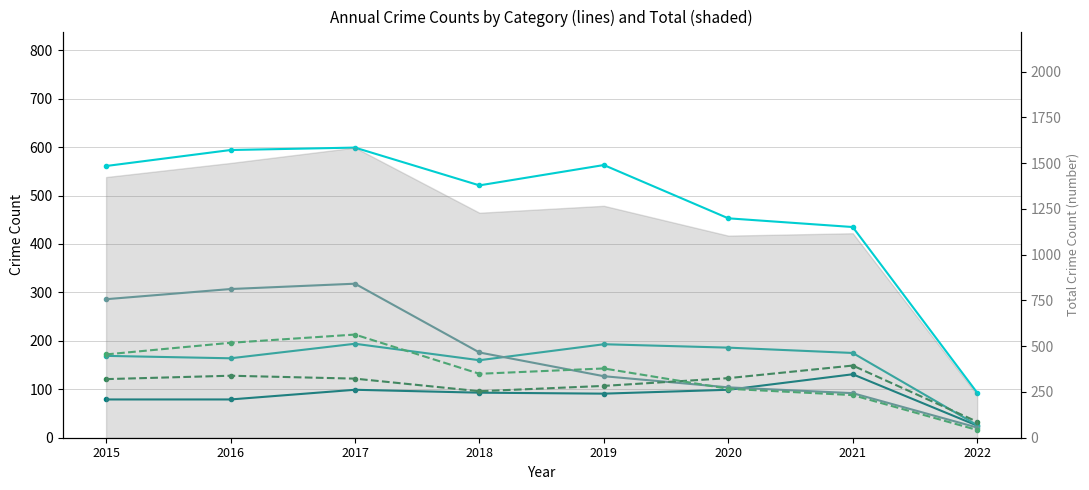

Where does the Aggravated Assault series first go above 93?

2017